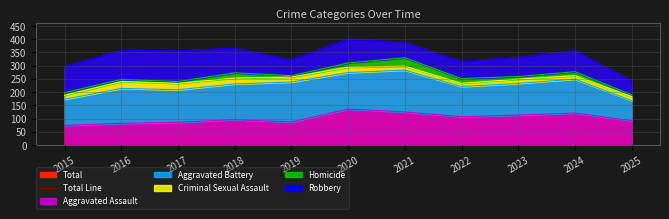

At which label is the value closest to 322?

2019